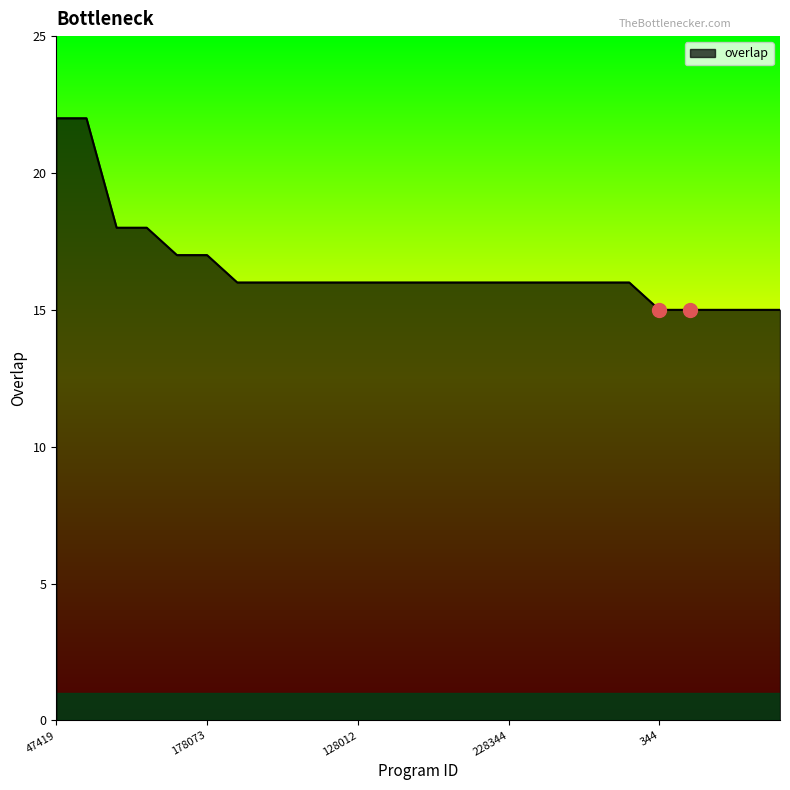

What is the maximum value shown in the chart?

22